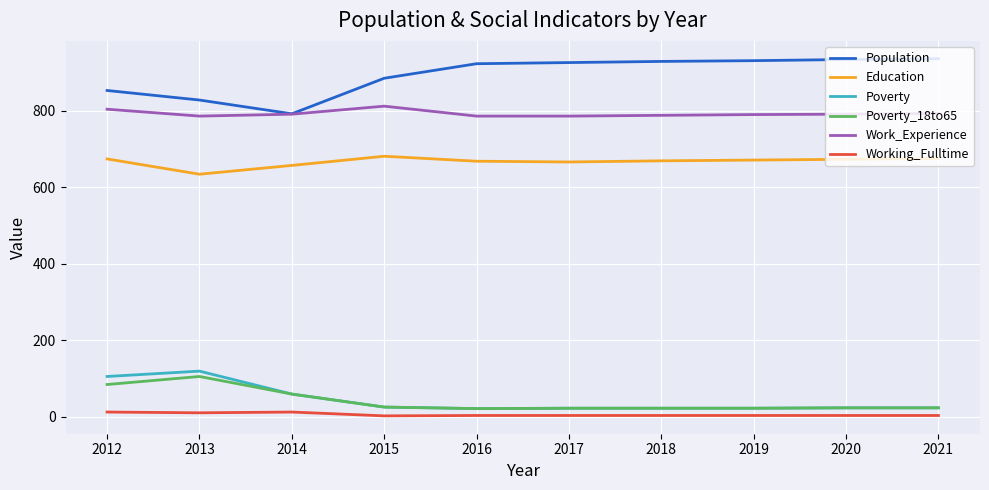

Is the value of Education at 2013 greater than the value of Work_Experience at 2020?

No